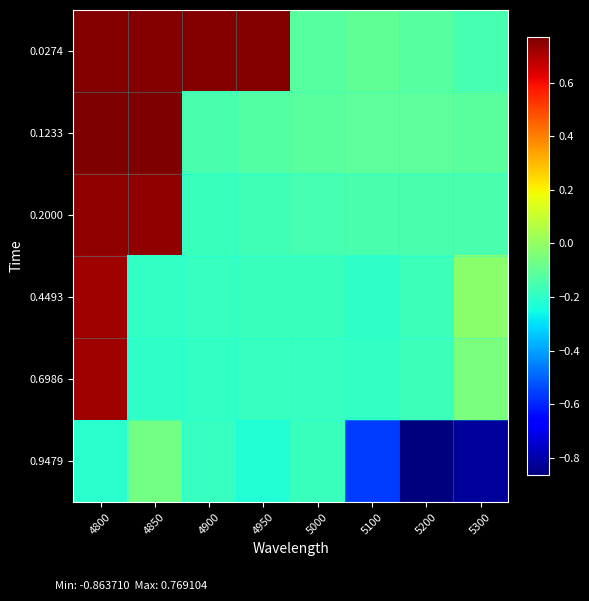

Rank the series at 5100 from lowest to highest value.

0.9479, 0.4493, 0.6986, 0.2000, 0.1233, 0.0274